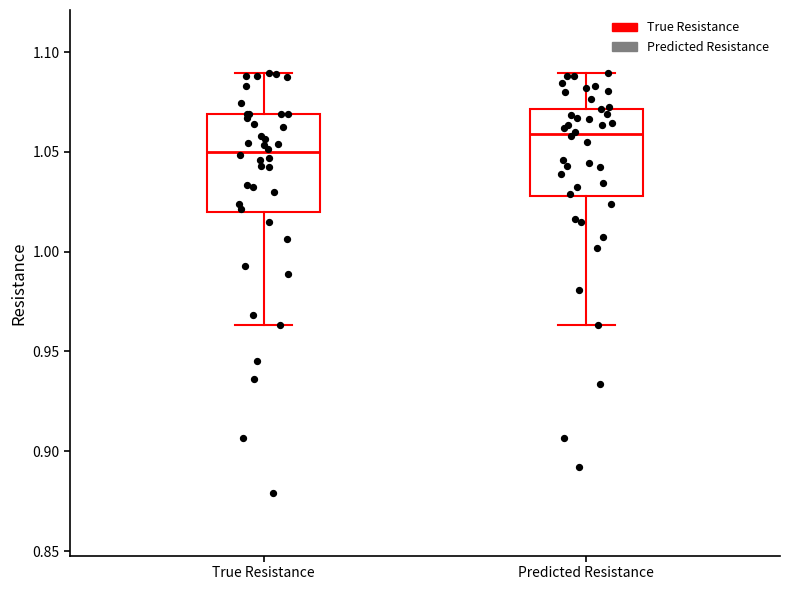

Which box is the tallest, from its lower edge to its upper edge?

True Resistance